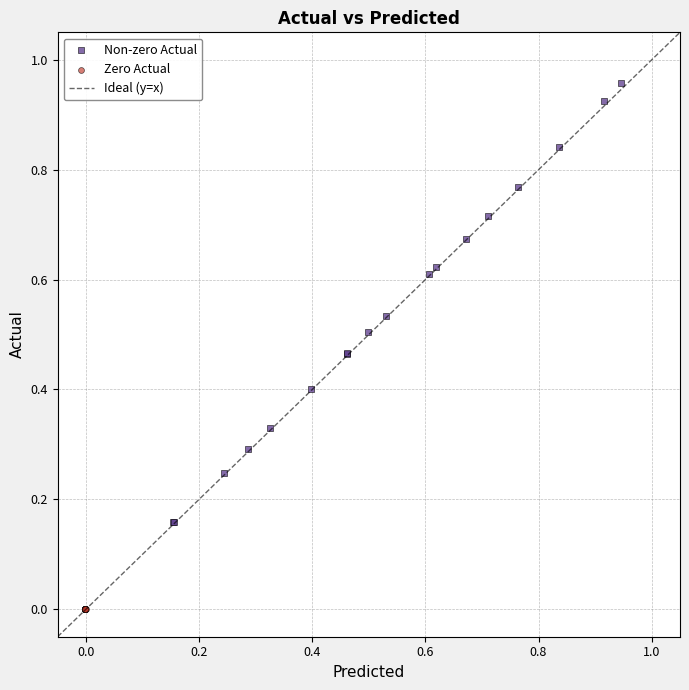

Which series reaches the maximum Y coordinate?

Non-zero Actual